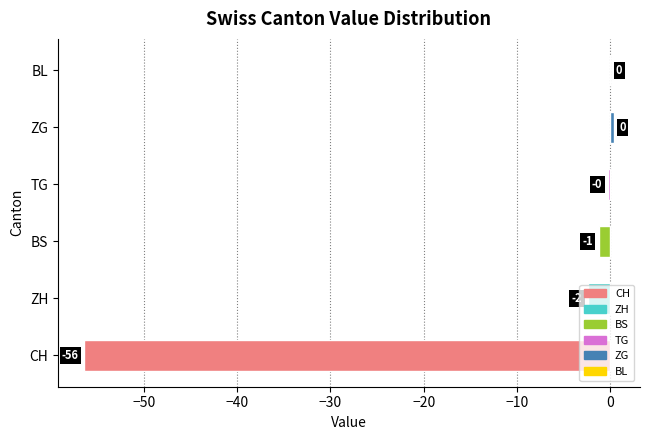

Between TG and ZH, which is larger?

TG